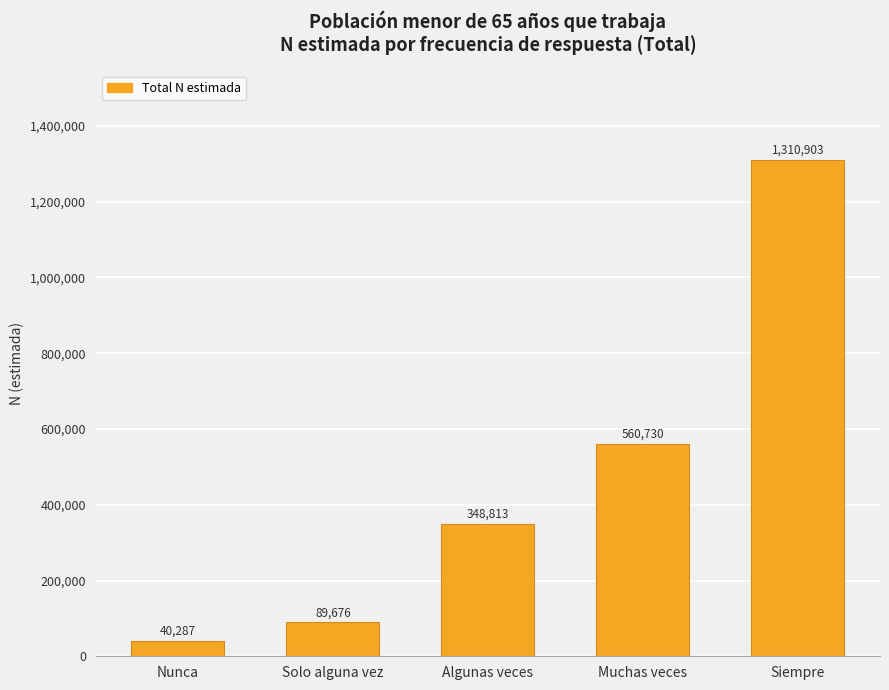

Count the number of data series in this chart.

1